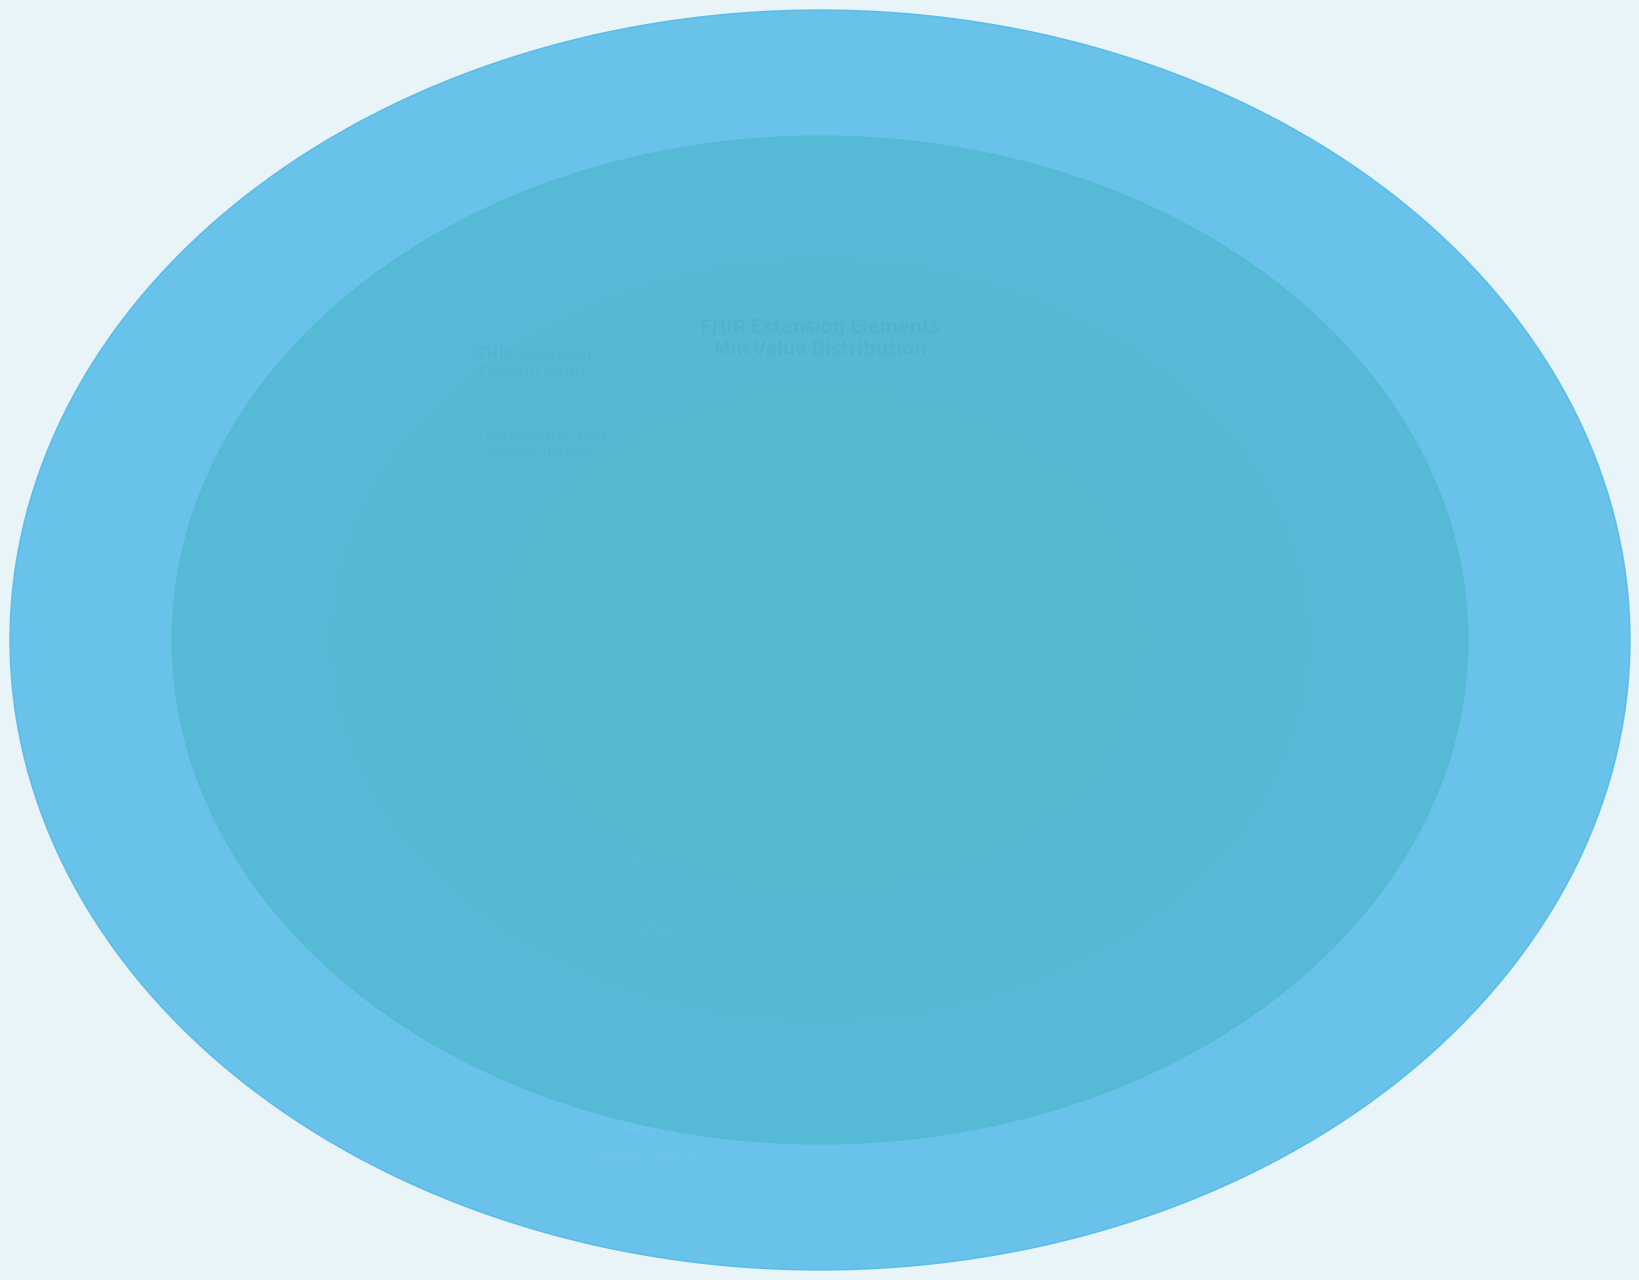

The Extension.id slice represents 36% of the pie. True or false?

False